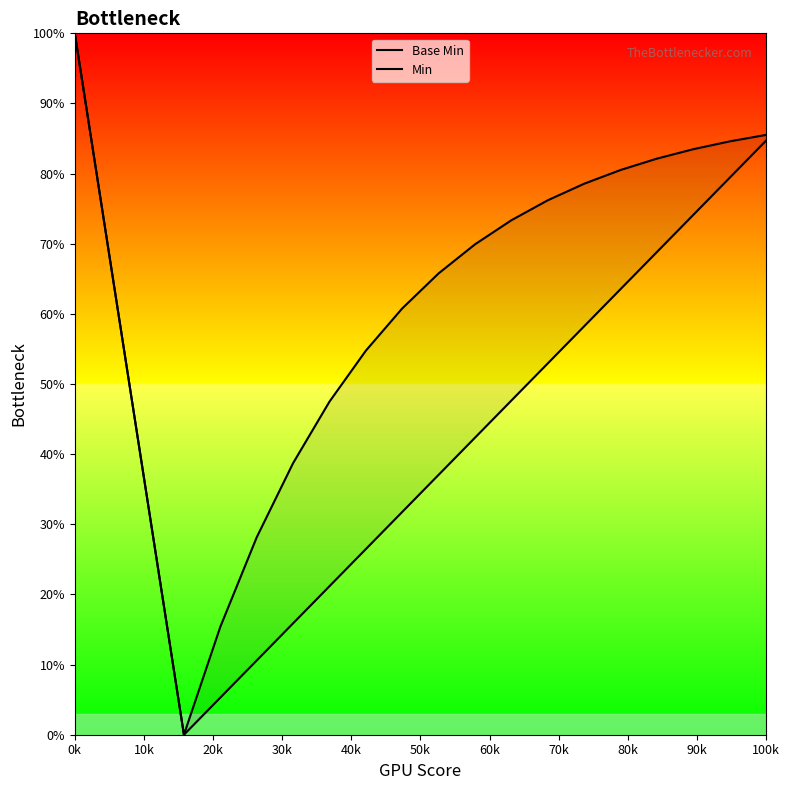

How many values in Base Min are above zero?

19